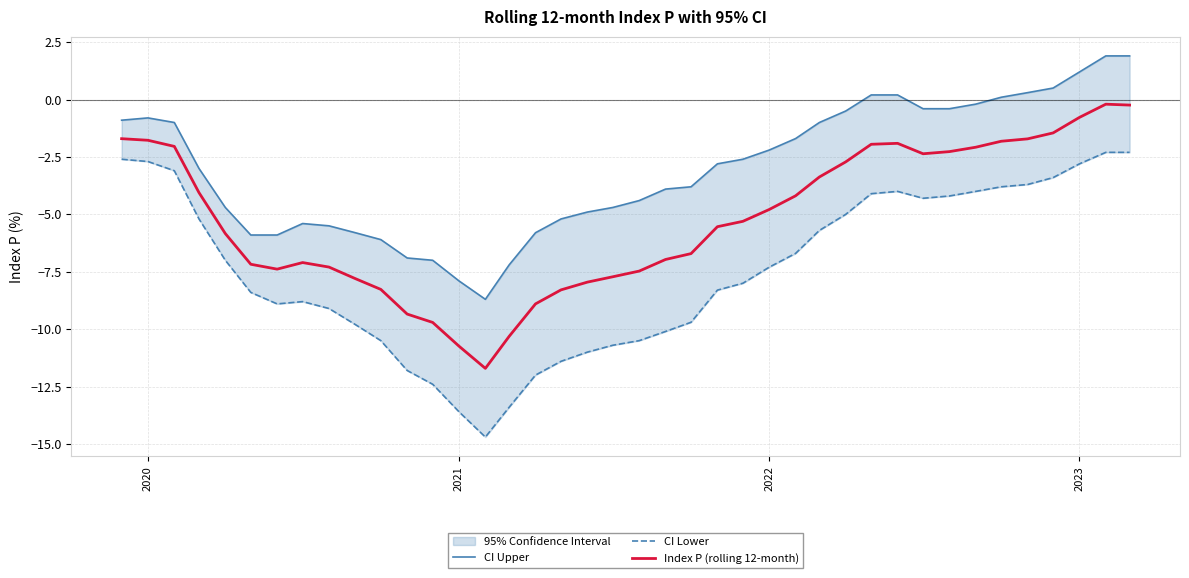

True or false: Index P (rolling 12-month) has more than 0 interior local peaks.

True